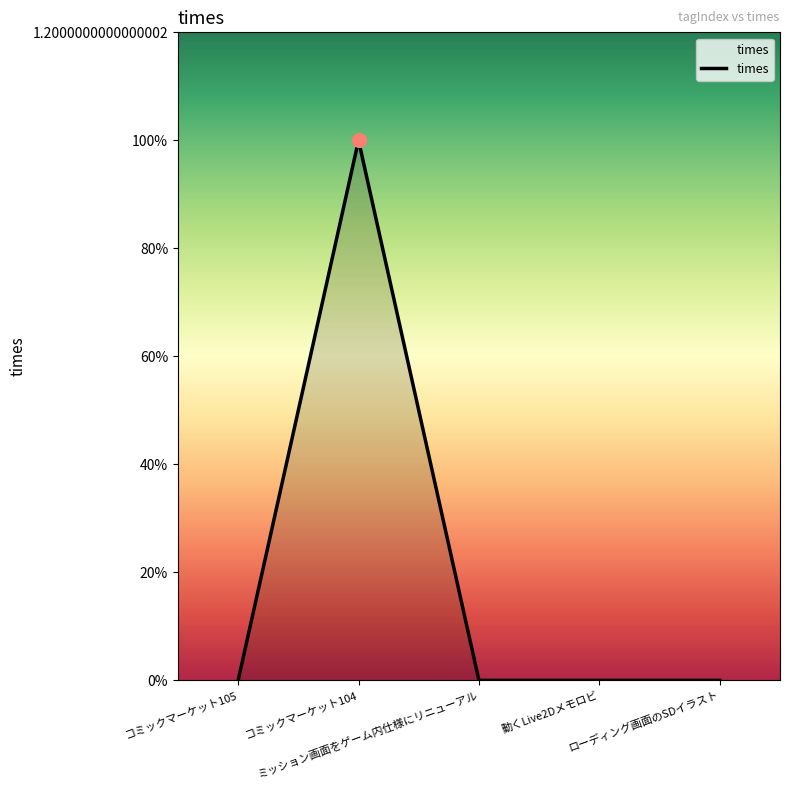

Which has a higher value, 動くLive2Dメモロビ or ミッション画面をゲーム内仕様にリニューアル?

動くLive2Dメモロビ